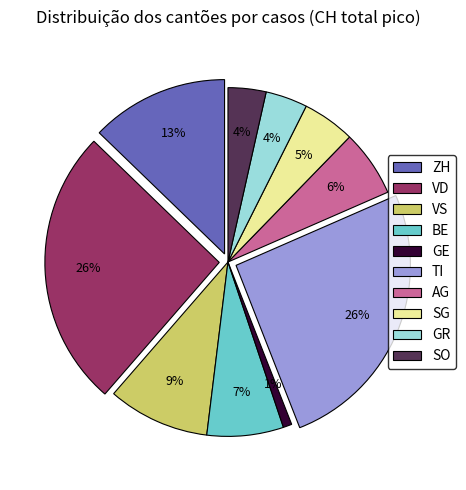

Does VD account for over 50% of the chart?

No